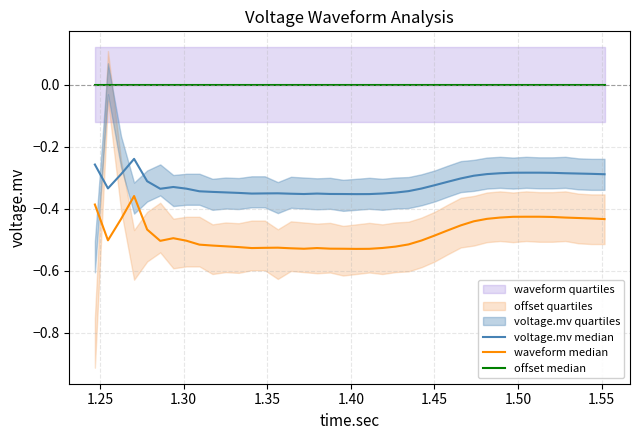

Is it true that voltage.mv median equals -0.6 at 21?

False